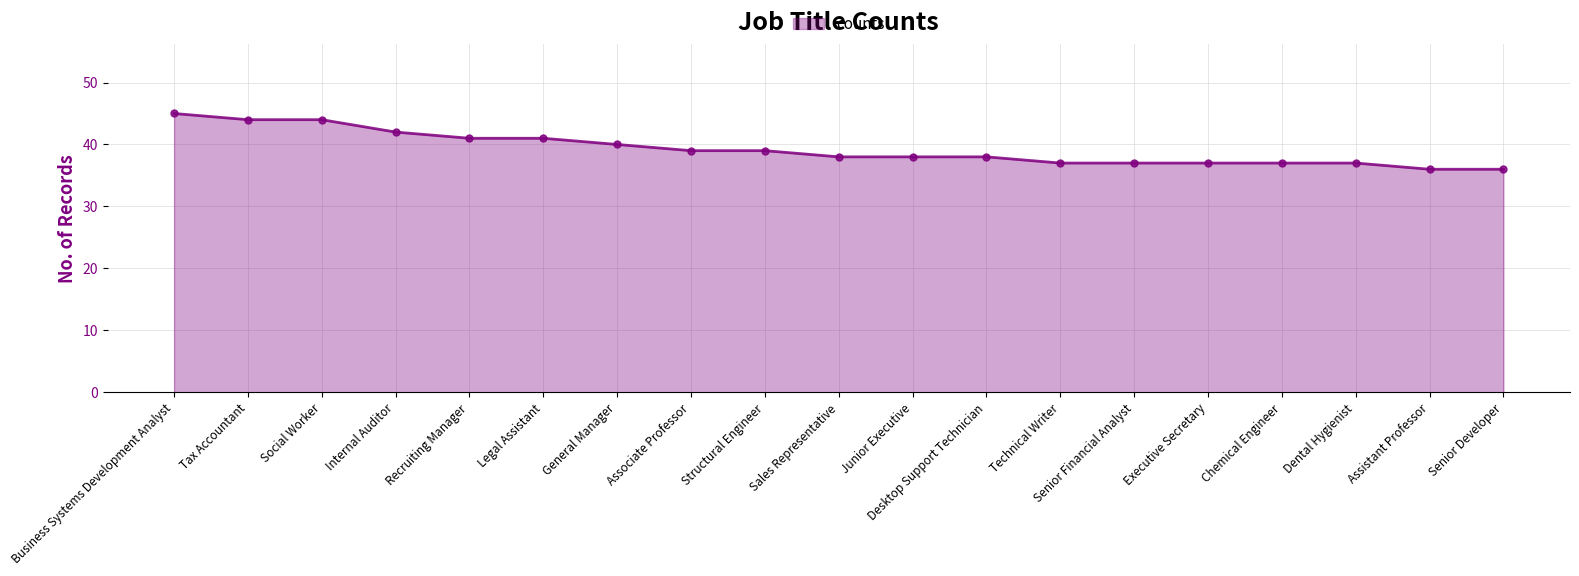

Between Senior Developer and Sales Representative, which is larger?

Sales Representative